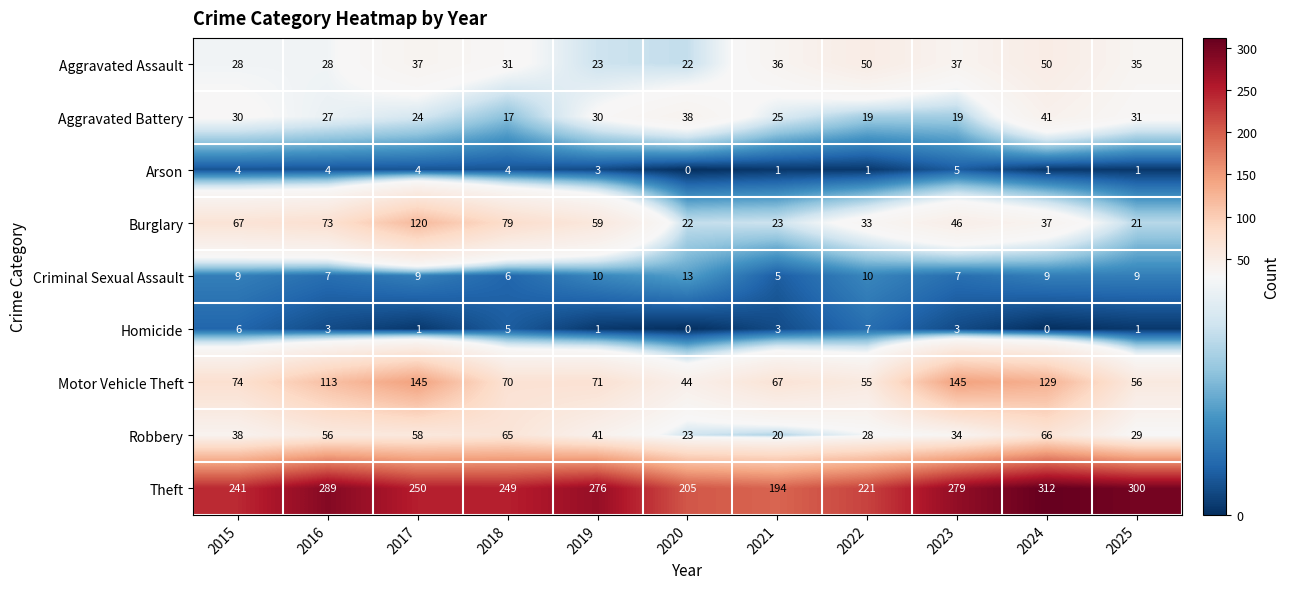

List the series in order of their peak value, highest first.

Theft, Motor Vehicle Theft, Burglary, Robbery, Aggravated Assault, Aggravated Battery, Criminal Sexual Assault, Homicide, Arson